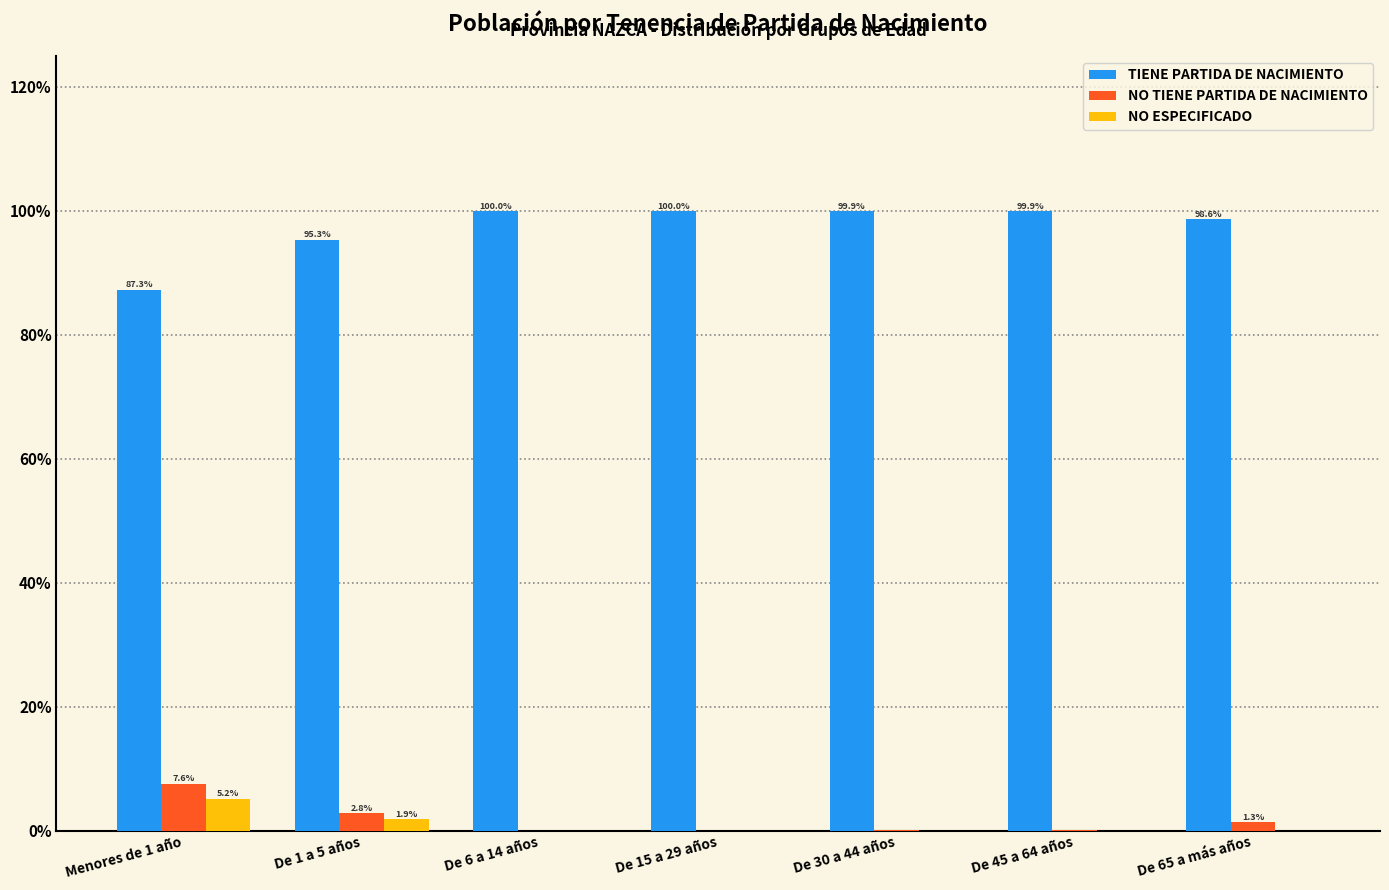

True or false: TIENE PARTIDA DE NACIMIENTO has a value of 98.6 at De 65 a más años.

True